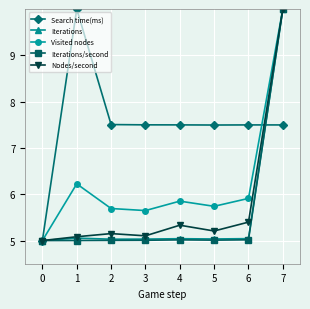

What is the minimum value for Search time(ms)?

5.0